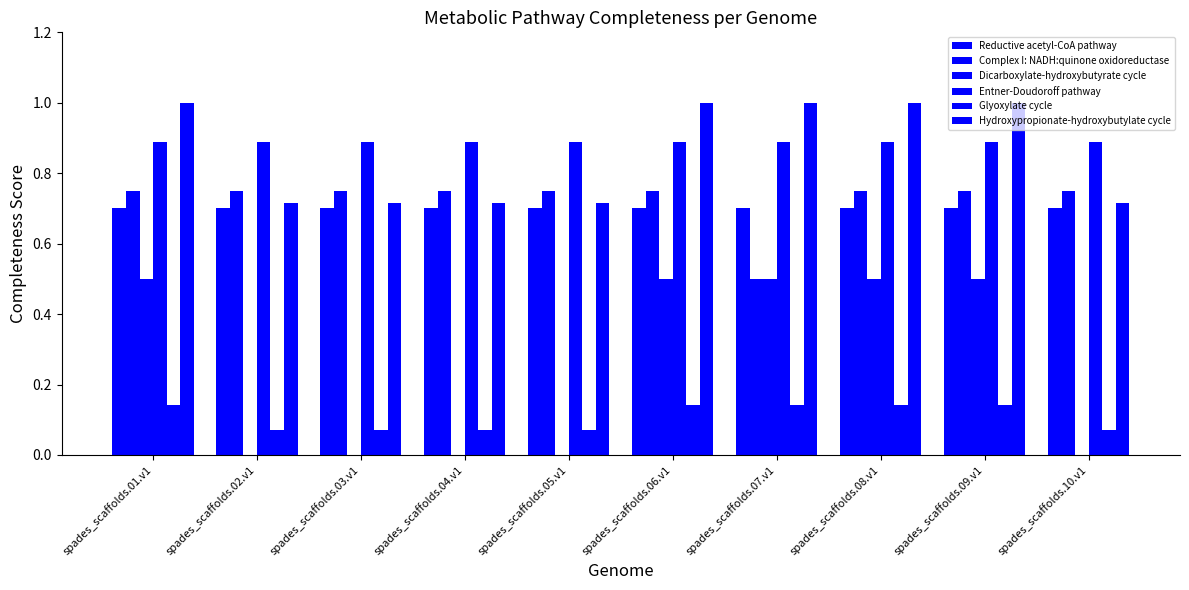

What position from the right is spades_scaffolds.01.v1?

10